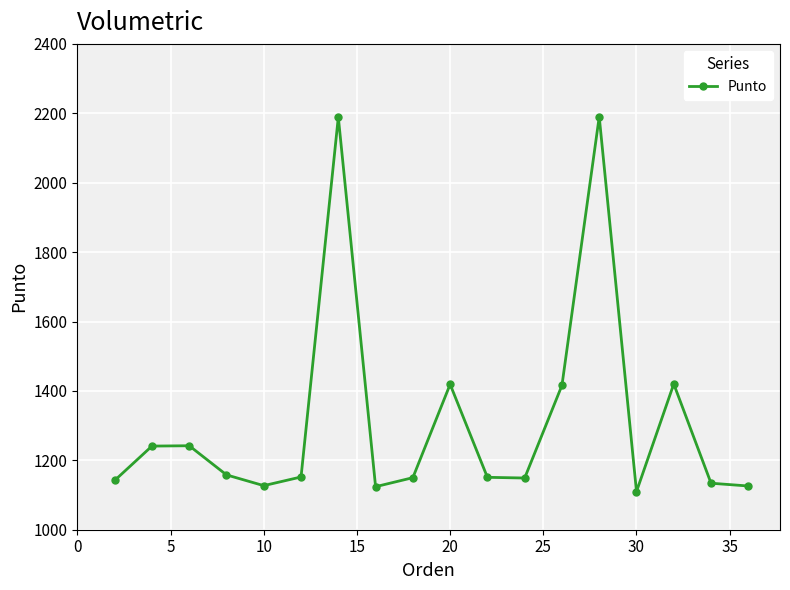

What is the sum of all values?

23640